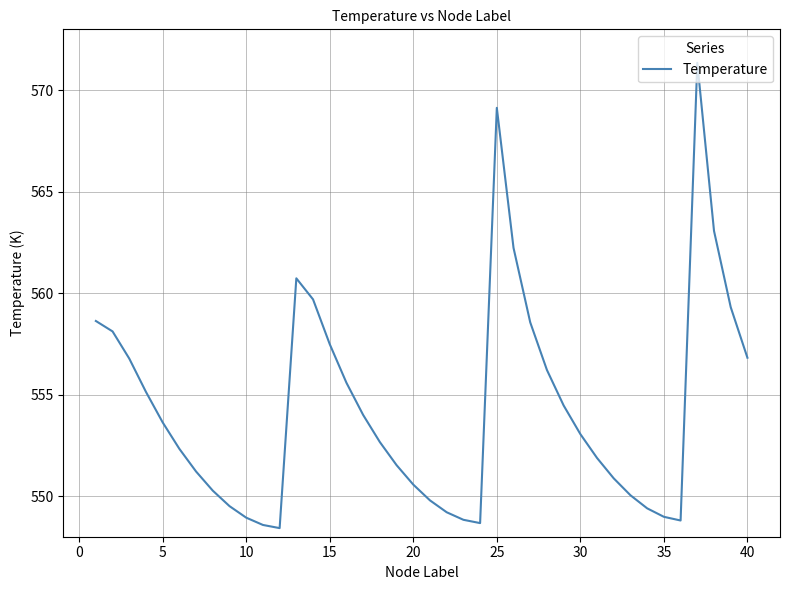

True or false: there are more than 2 points higher than both neighbors.

True